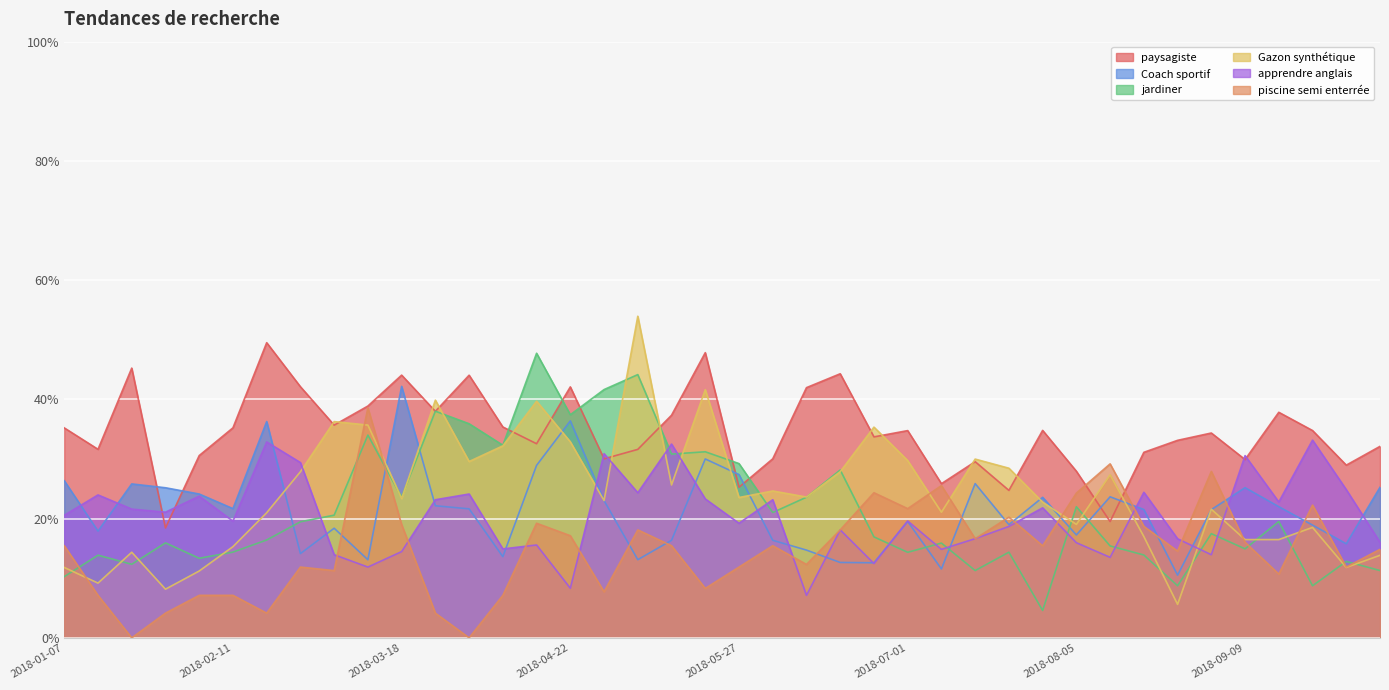

What position from the right is 2018-04-29?

24